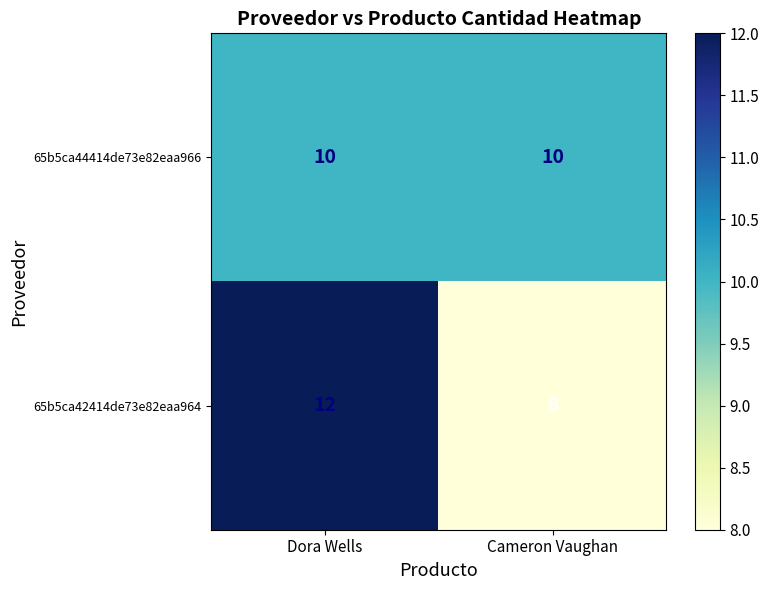

Reading left to right, extract all data points from this chart.

65b5ca44414de73e82eaa966: 10	10
65b5ca42414de73e82eaa964: 12	8